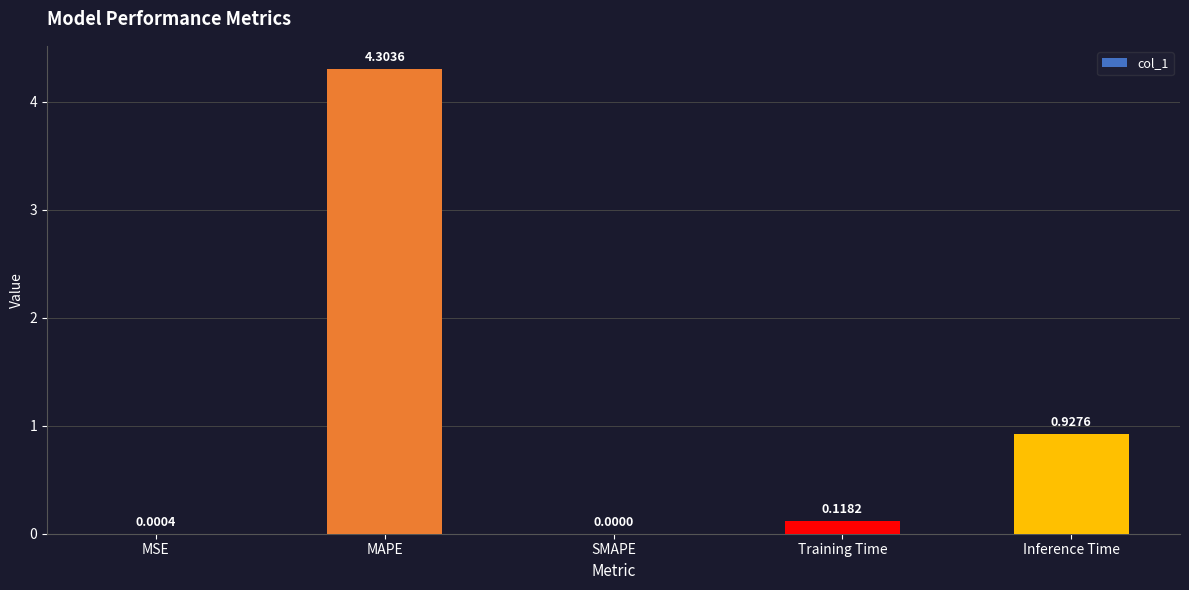

Count the number of values greater than 0.

4